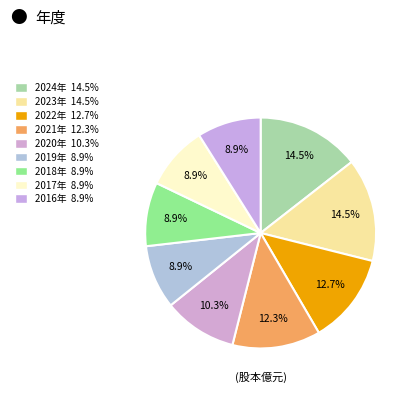

How many slices are in this pie chart?

9